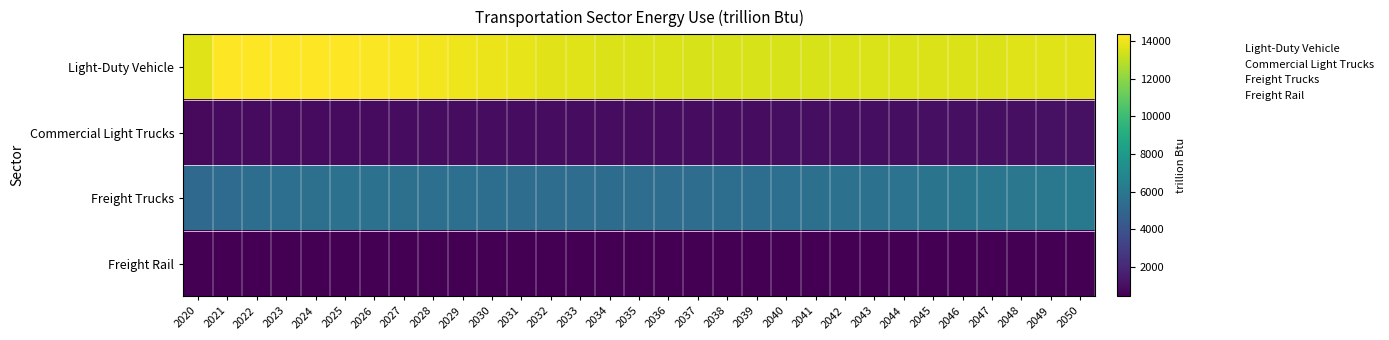

Which series has the largest range (max minus min)?

Freight Trucks